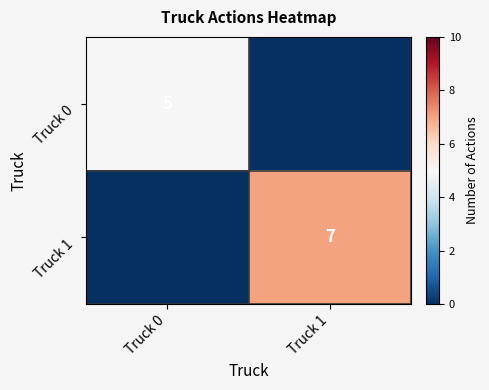

What is the greatest value displayed?

7